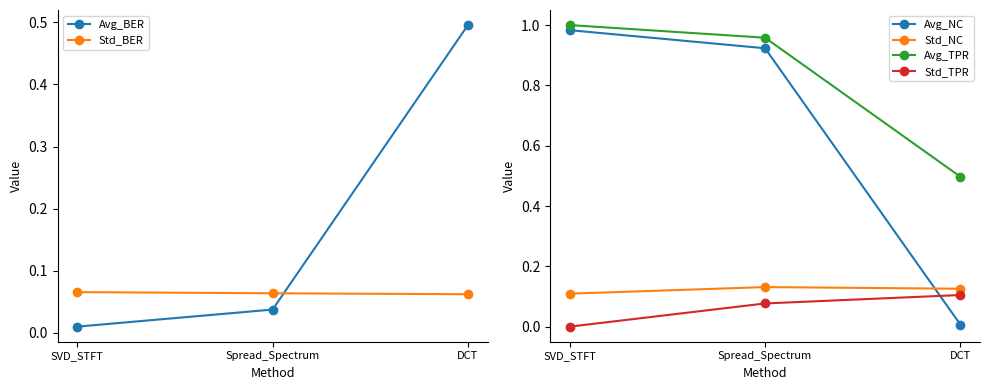

At which label does Std_TPR reach its minimum?

SVD_STFT